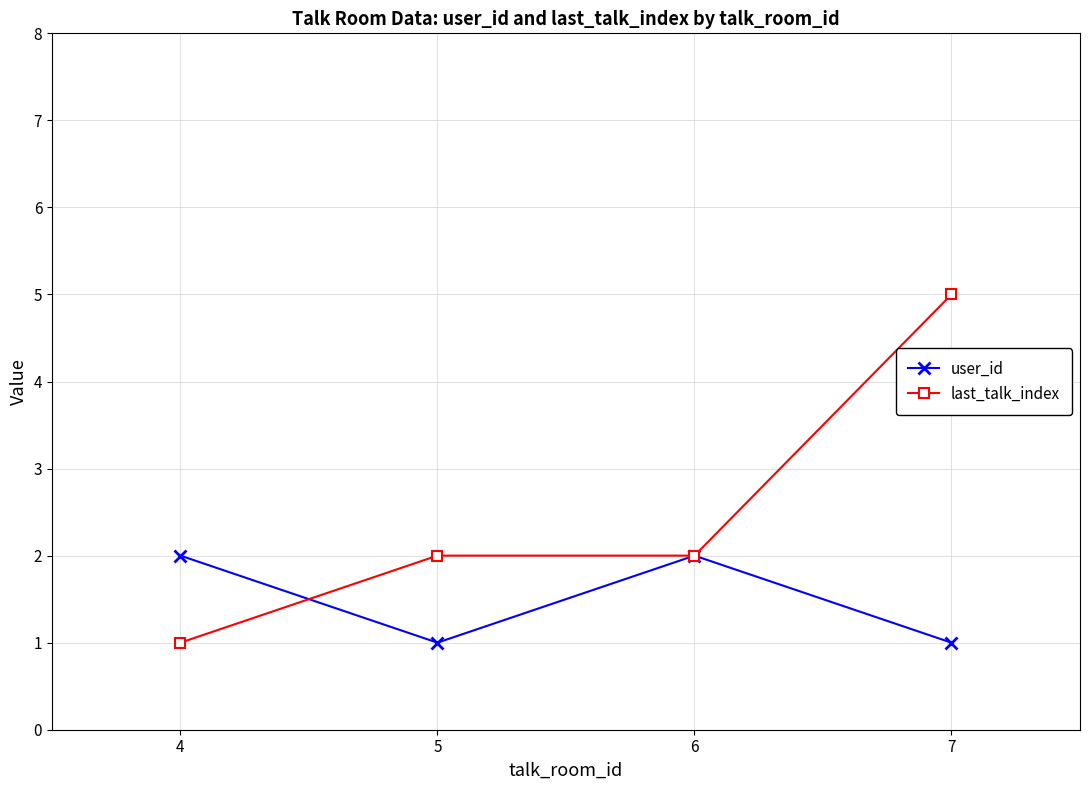

Rank the series at 5 from highest to lowest value.

last_talk_index, user_id